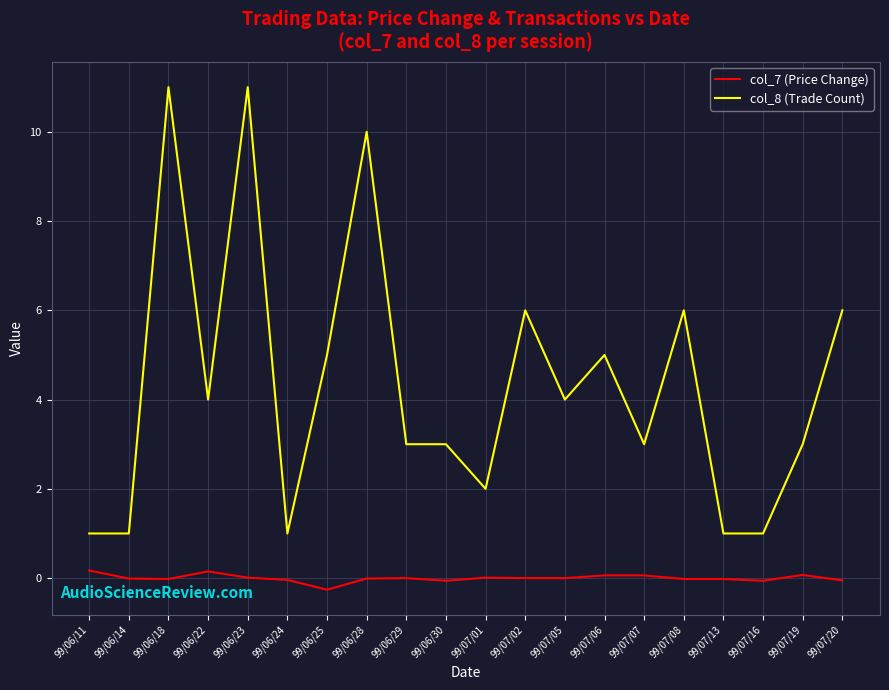

The col_8 (Trade Count) series shows 1.0 at 99/07/13. True or false?

True